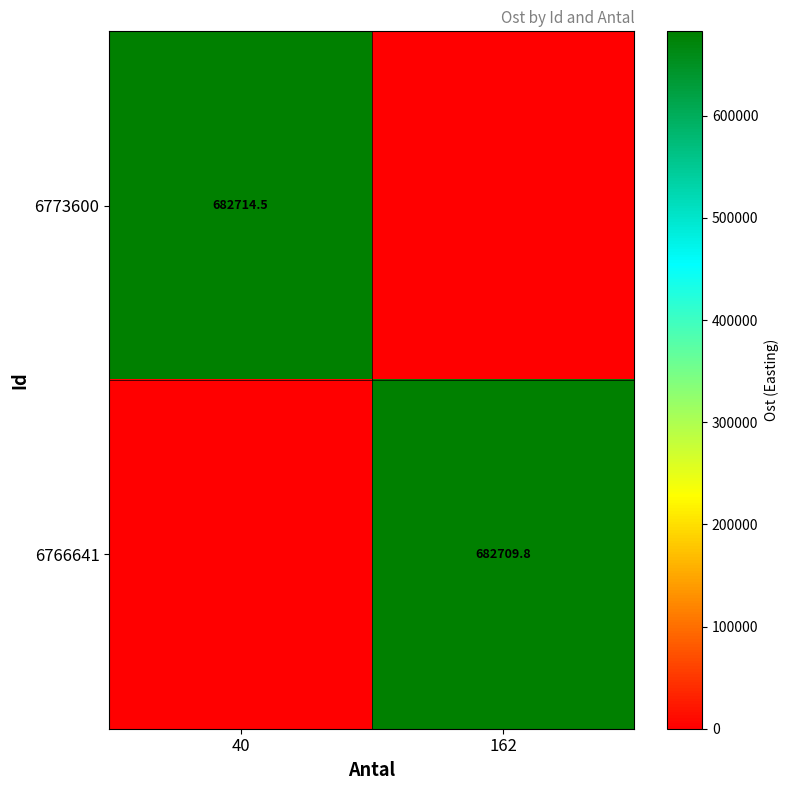

True or false: 6766641 has a value of 682709.8 at 162.

True